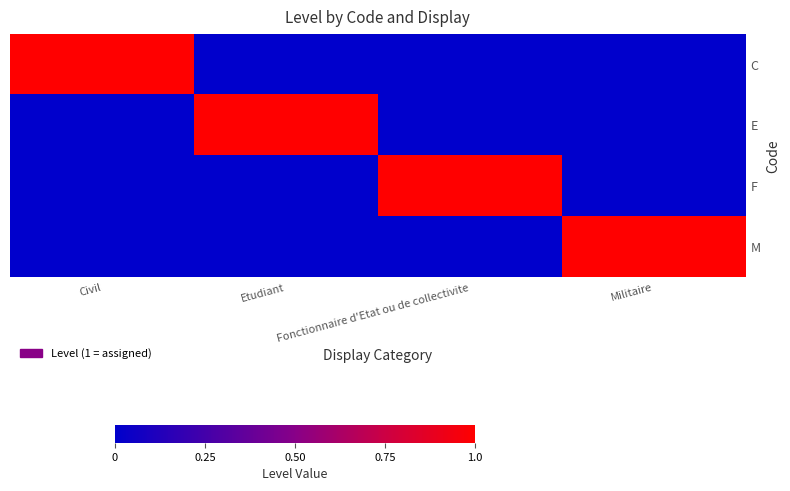

Rank the series by their maximum value, from lowest to highest.

C, E, F, M